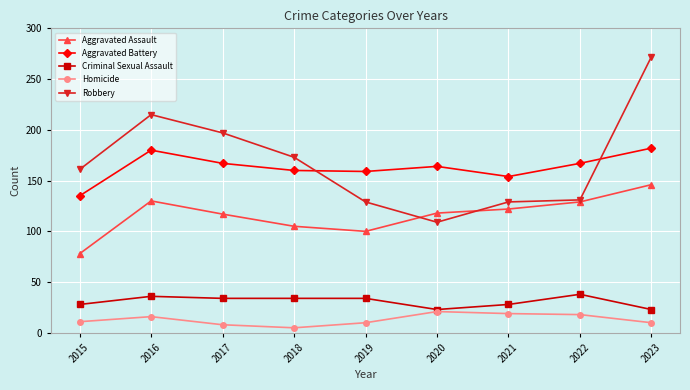

True or false: Aggravated Battery and Criminal Sexual Assault intersect in this chart.

False